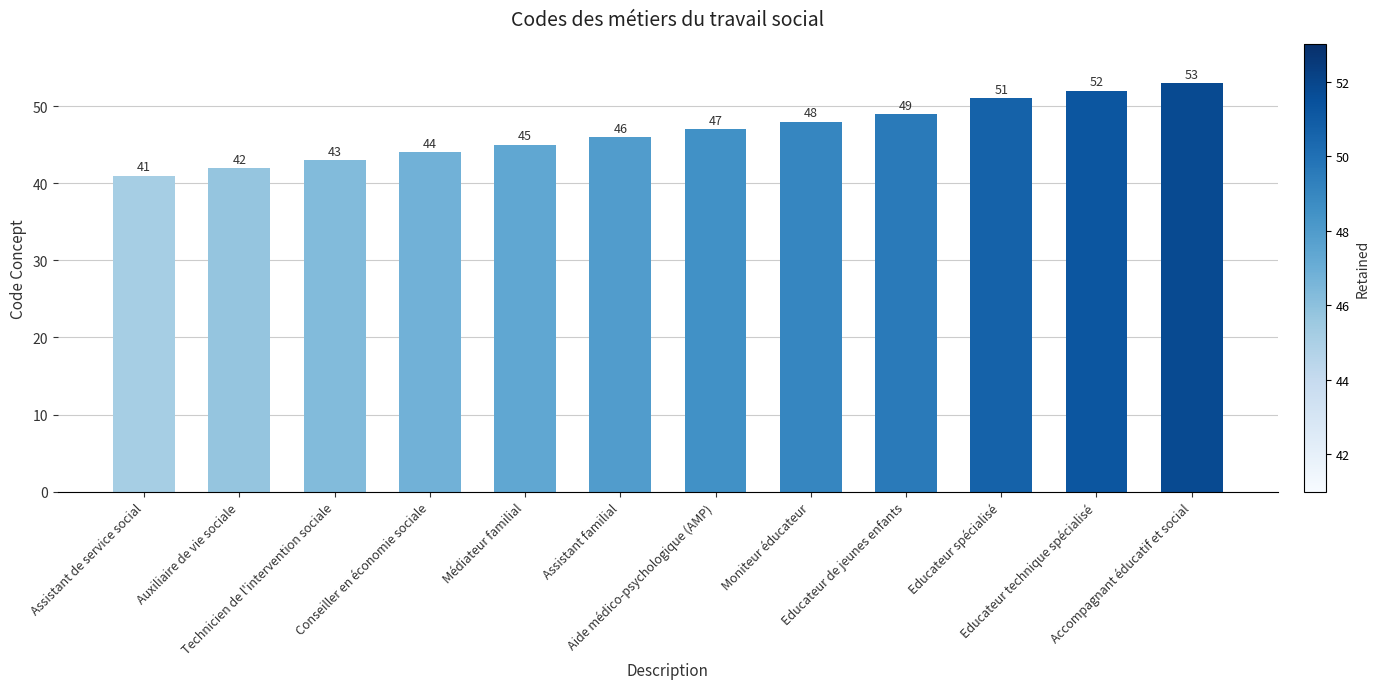

What is the sum of all values?

561